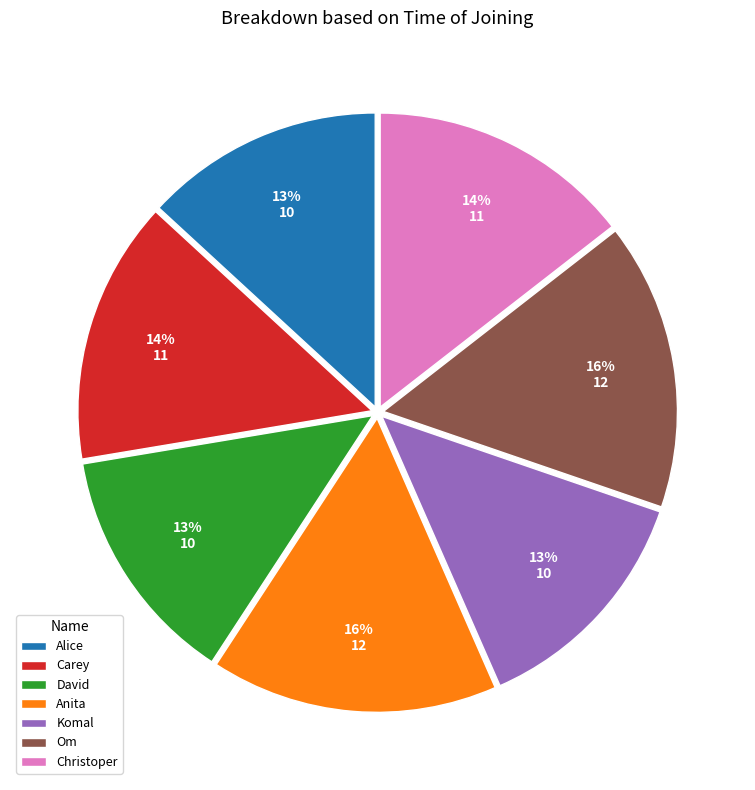

Is Om the majority of the pie?

No